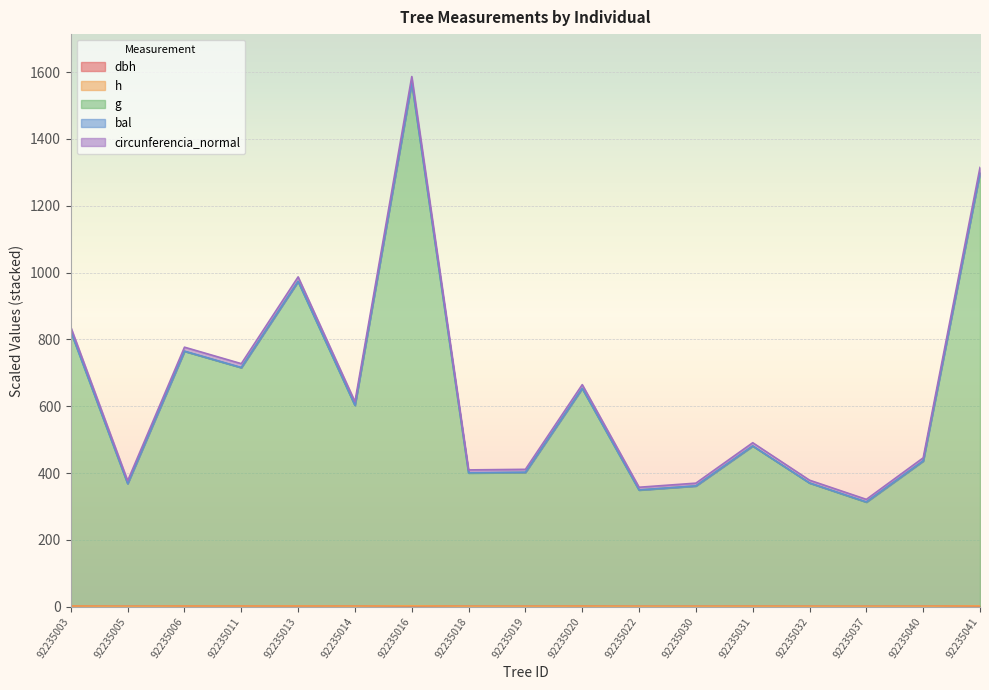

What is the minimum value shown in the chart?

1.2